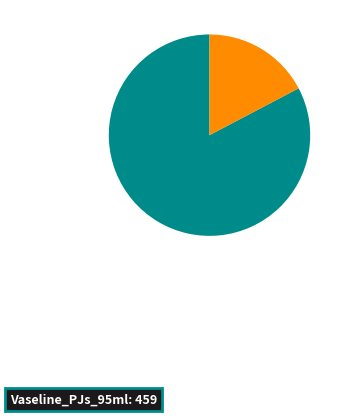

Is there any slice that represents more than half of the pie?

Yes